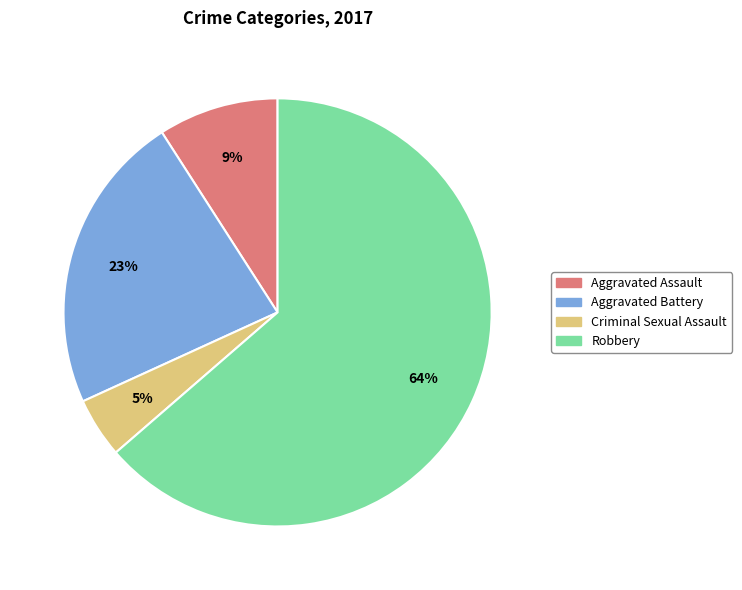

Do Aggravated Assault and Robbery together represent more than half of the pie?

Yes